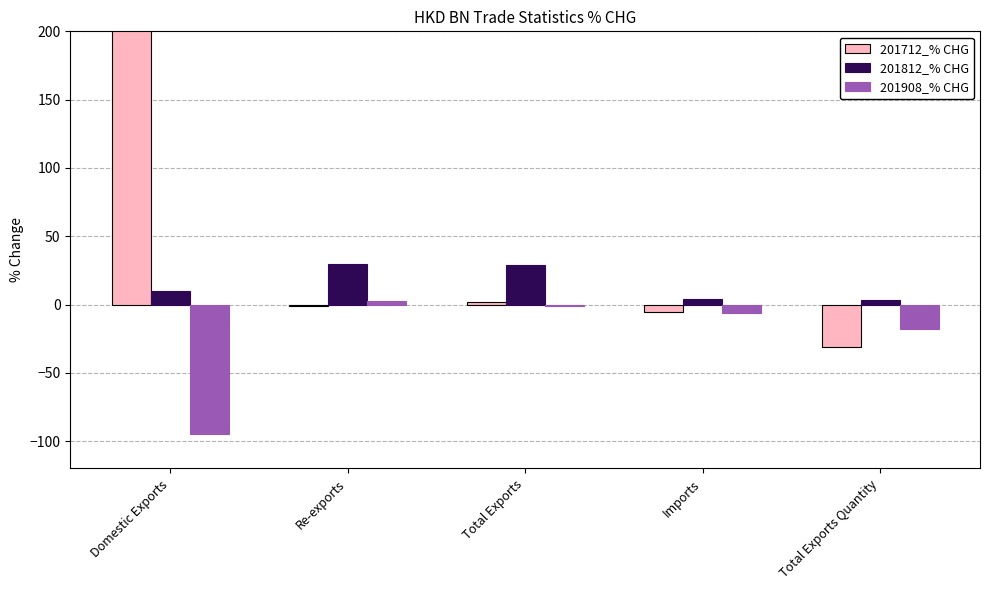

How many bars are there in total?

15